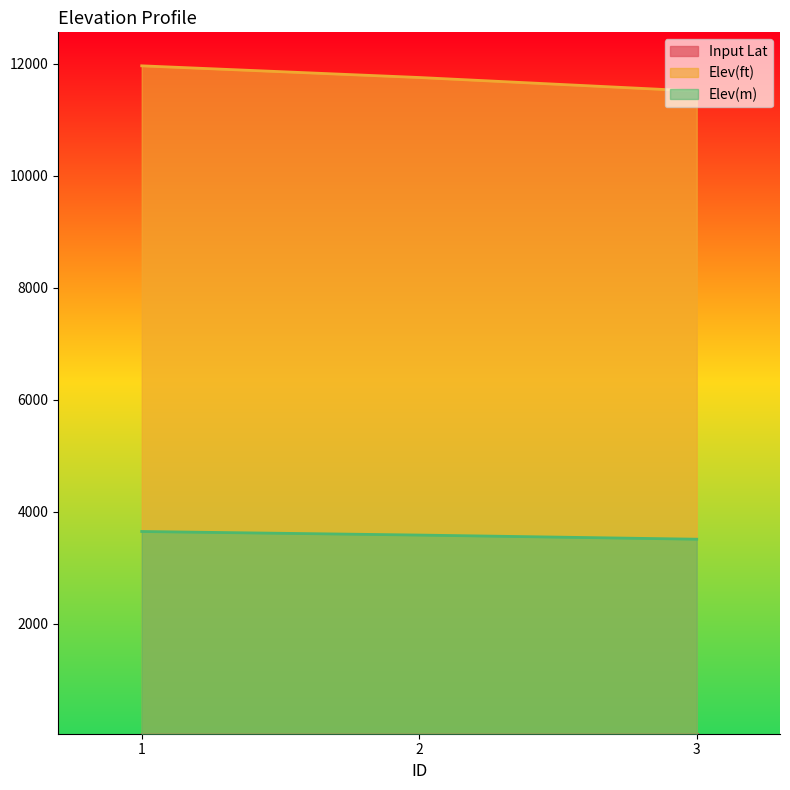

What value does the Elev(ft) series have at 2?

11753.8